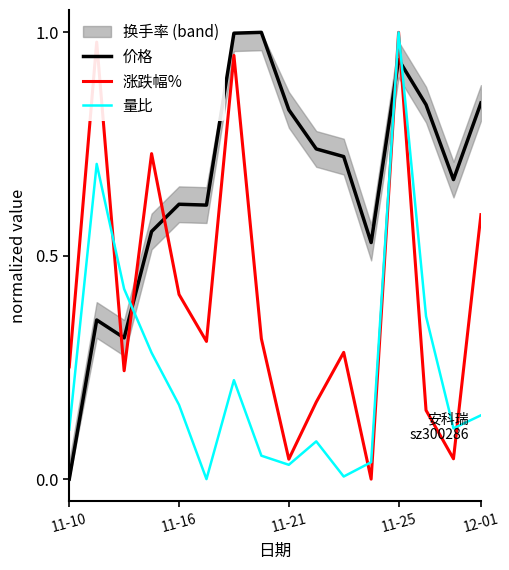

The value of 量比 at 11 is 0.0. True or false?

True